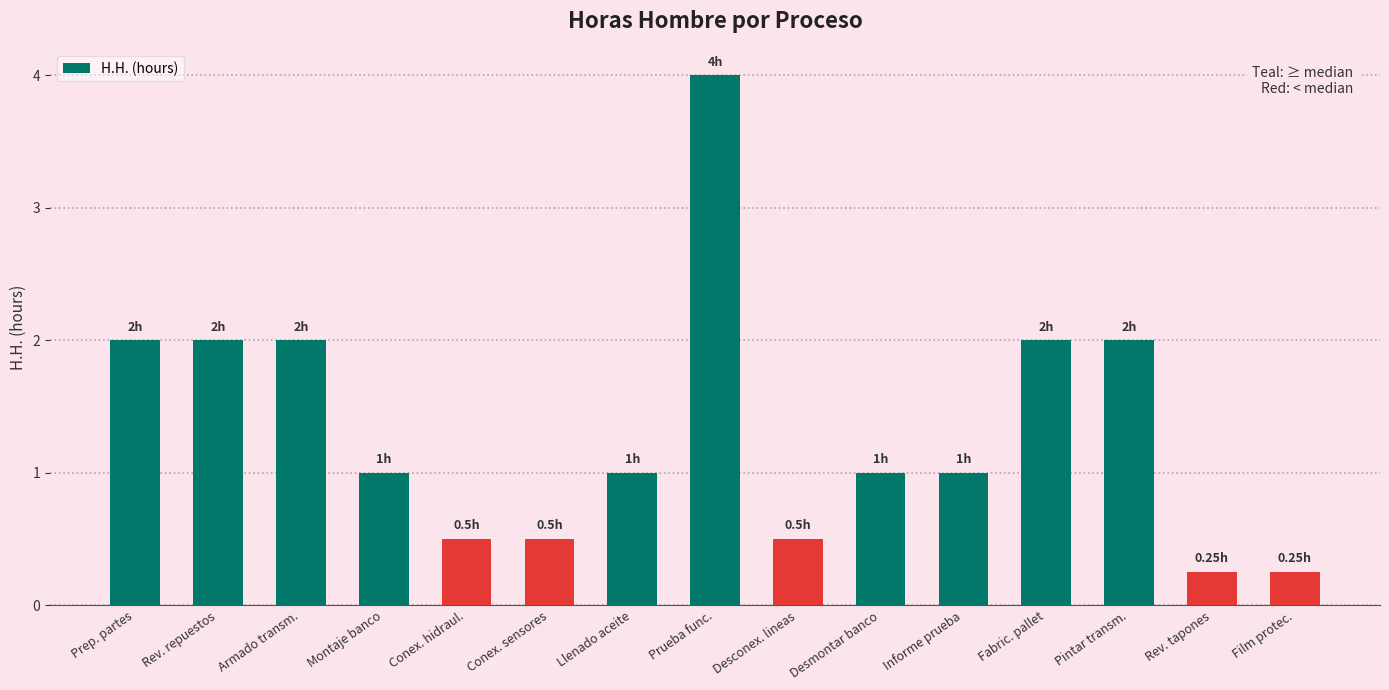

What is the value of the 1st bar from the left?

2.0